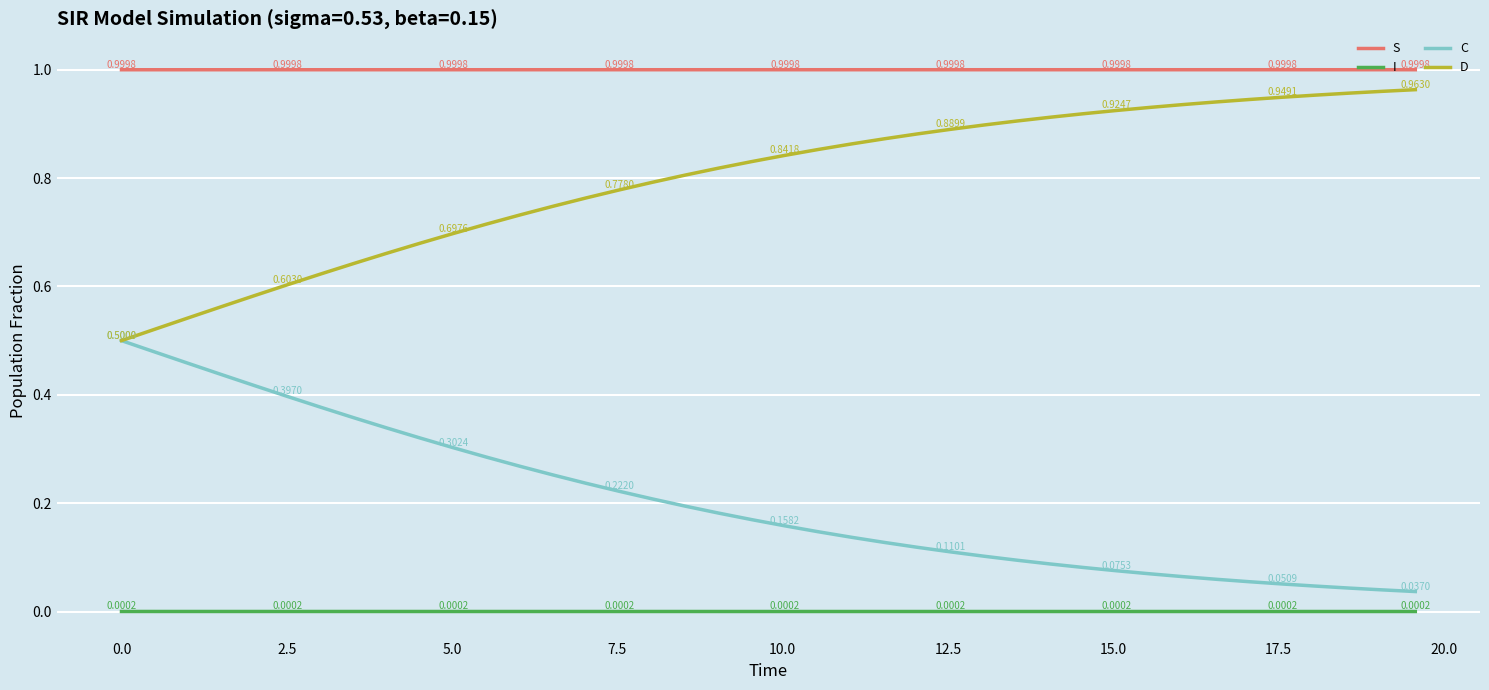

Rank the series by their average value, from highest to lowest.

S, D, C, I